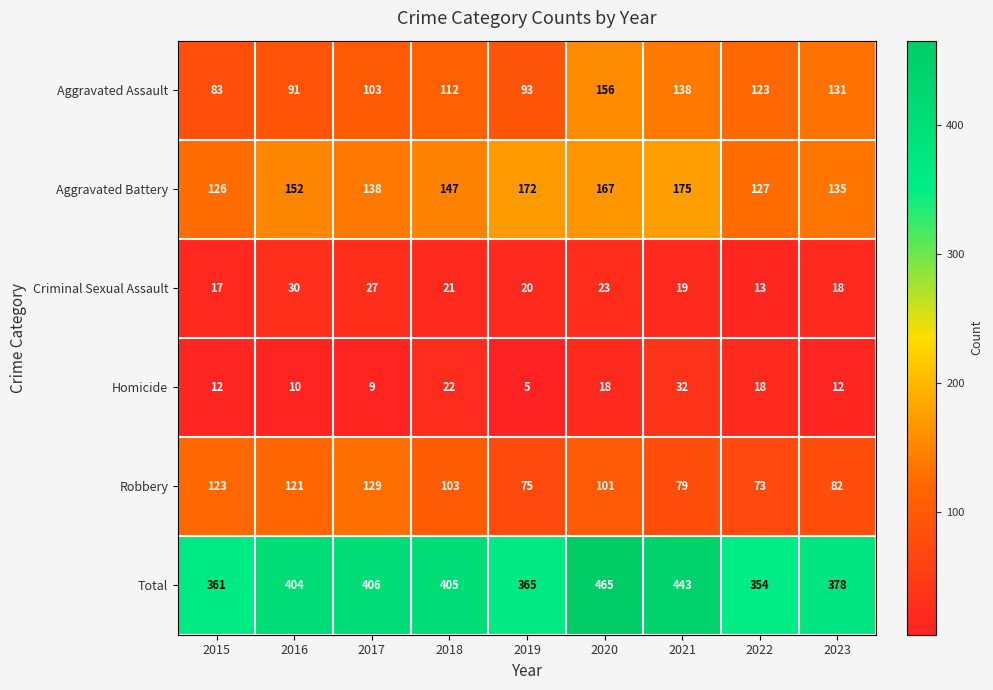

What is the maximum value shown in the chart?

465